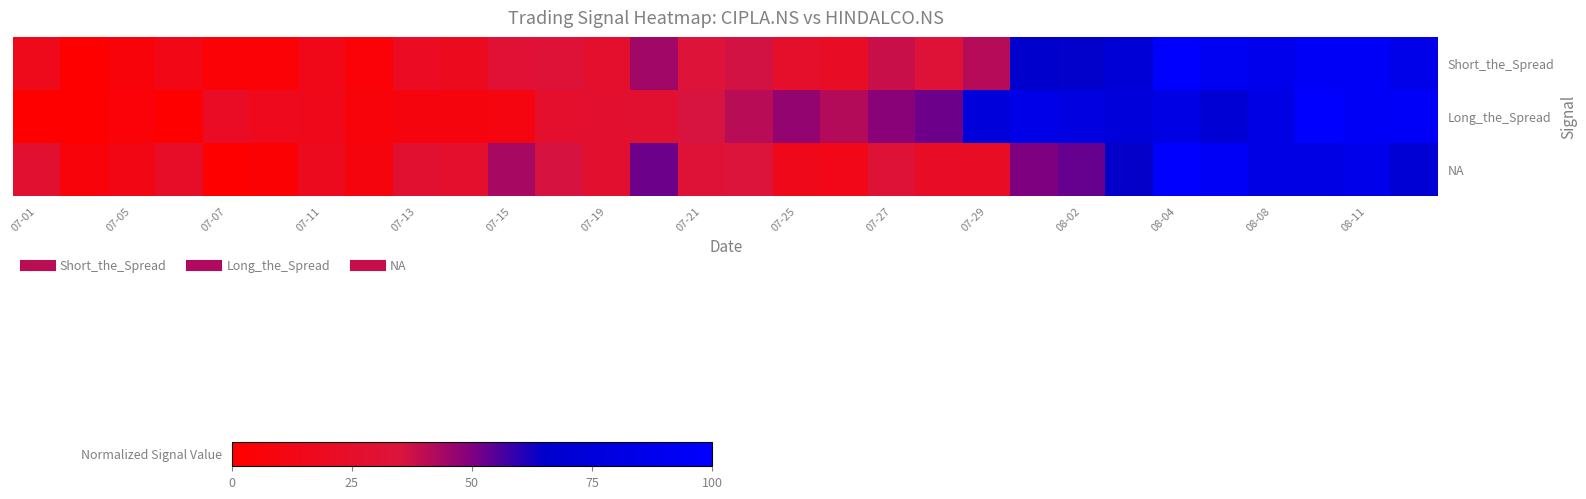

Reading left to right, extract all data points from this chart.

Short_the_Spread: 16.4	0.0	5.9	13.1	4.0	4.2	14.8	4.5	19.9	18.0	31.1	32.2	26.4	44.7	33.2	36.4	25.6	22.0	38.1	32.3	41.1	64.9	64.6	71.3	100.0	91.0	86.9	94.6	94.6	84.8
Long_the_Spread: 0.7	0.0	4.8	0.5	21.2	17.1	15.8	6.4	8.4	8.6	10.1	26.7	27.6	29.0	35.6	40.9	46.7	41.6	48.3	52.1	74.8	83.8	78.2	74.0	81.5	70.6	81.2	100.0	93.4	96.1
NA: 28.4	6.0	11.6	24.0	0.0	2.5	18.0	8.7	29.1	26.3	43.6	36.1	27.5	52.1	32.6	34.1	15.9	13.8	32.4	22.3	22.0	50.1	52.7	64.3	100.0	93.4	82.0	82.4	86.1	70.9